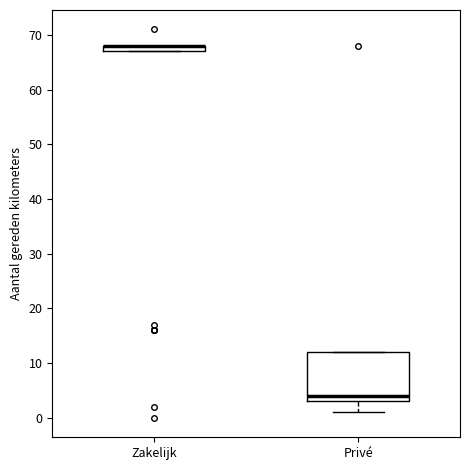

Comparing the boxes themselves (not the whiskers), which one is the tallest?

Privé